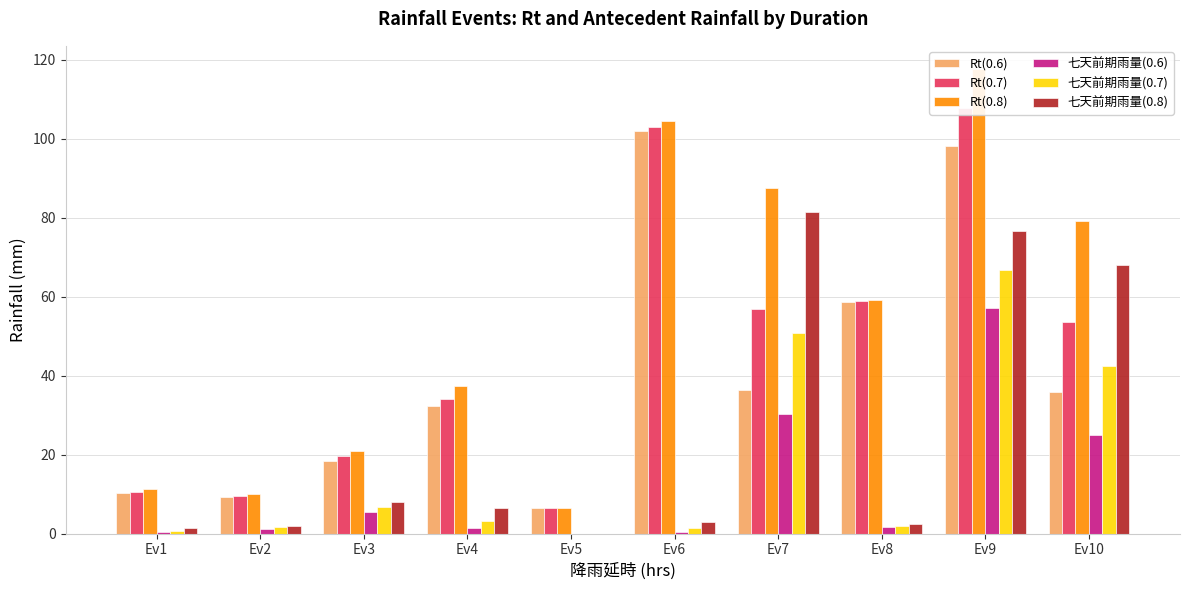

At how many categories does at least one series exceed 103?

2